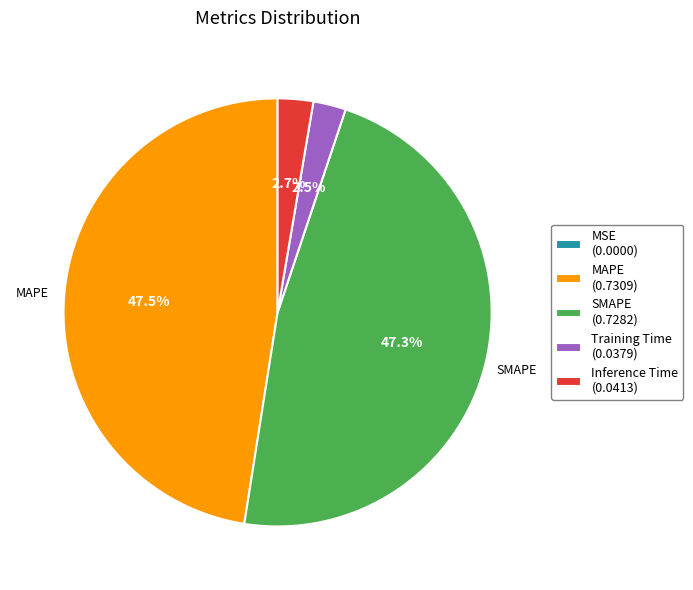

To the nearest percent, what is the average slice percentage?

20%